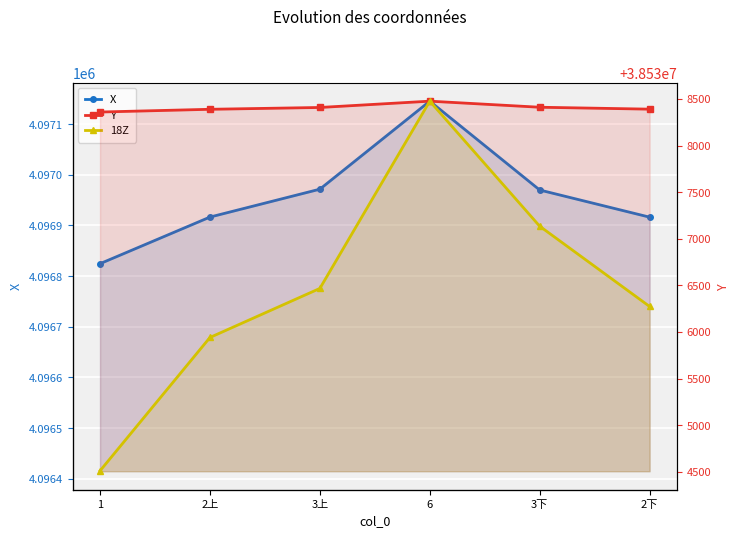

What is the smallest value displayed?

-322.5